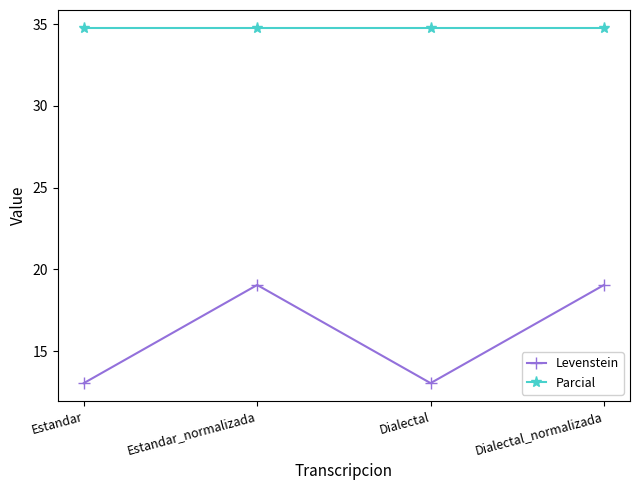

Rank the series by their average value, from highest to lowest.

Parcial, Levenstein